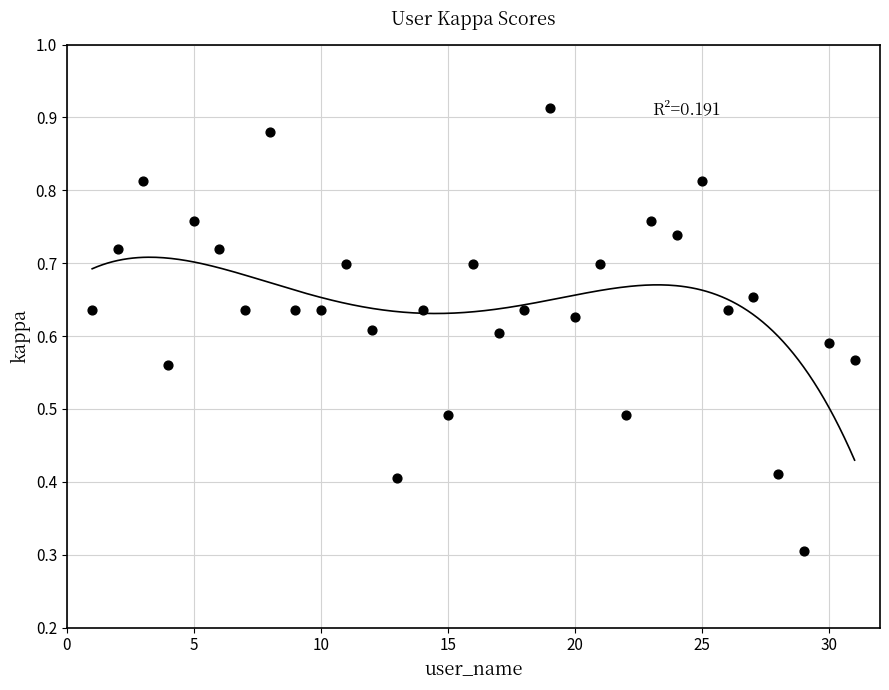

What is the range of X values (max minus min)?

30.0